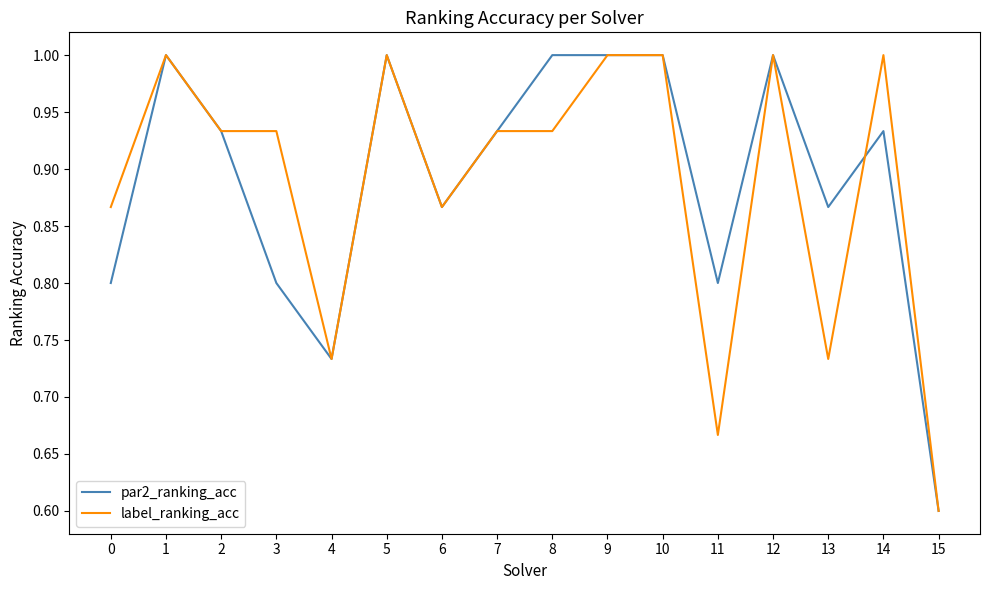

What are all the series names shown in the legend?

par2_ranking_acc, label_ranking_acc